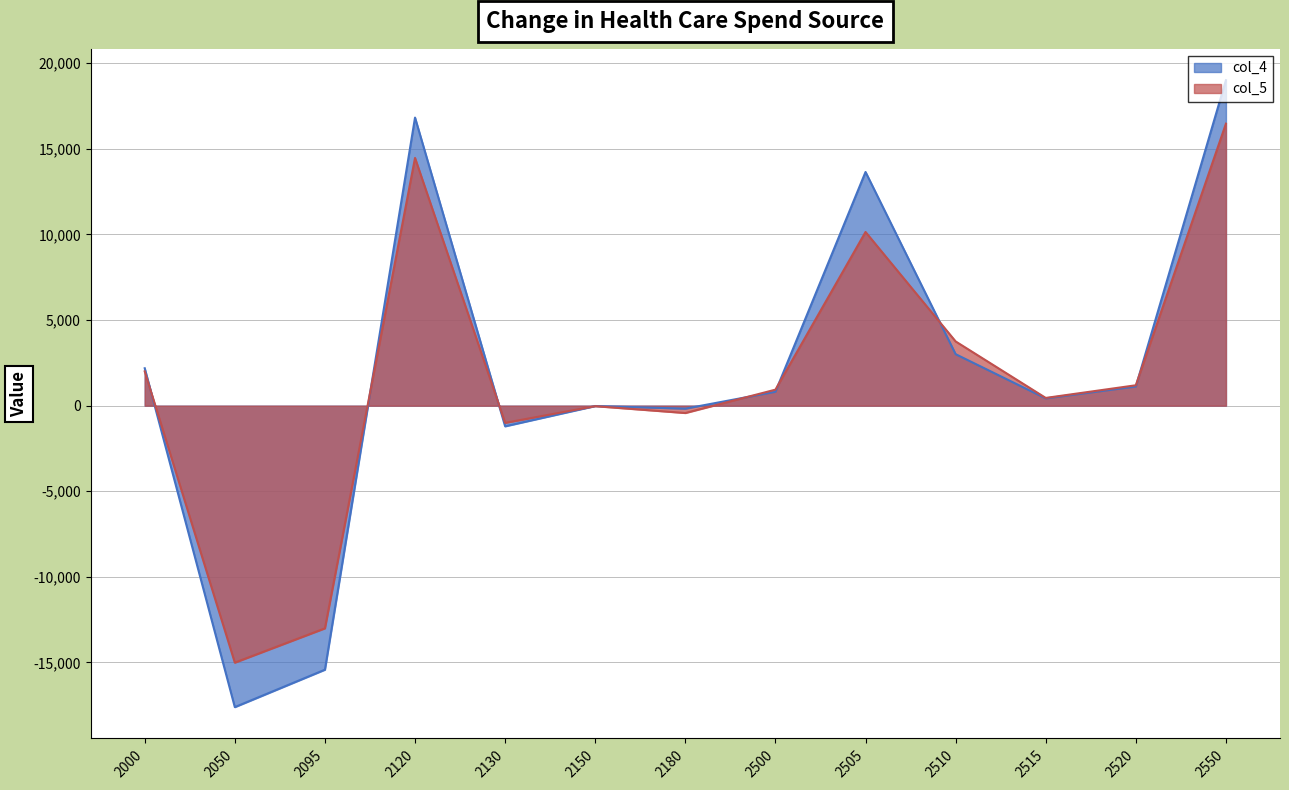

What is the highest value of the col_4 series?

19011